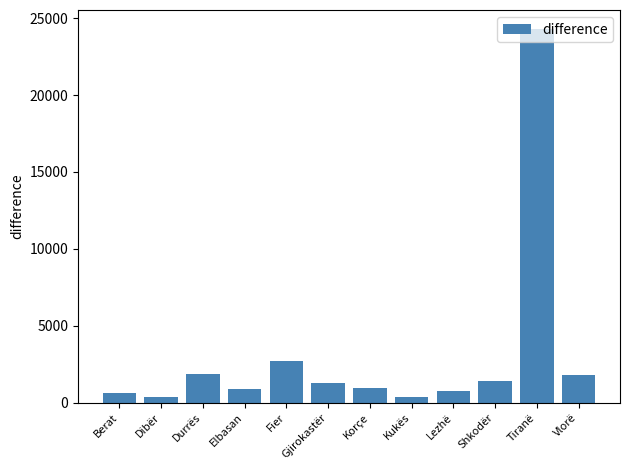

What is the label of the 10th bar from the left?

Shkodër